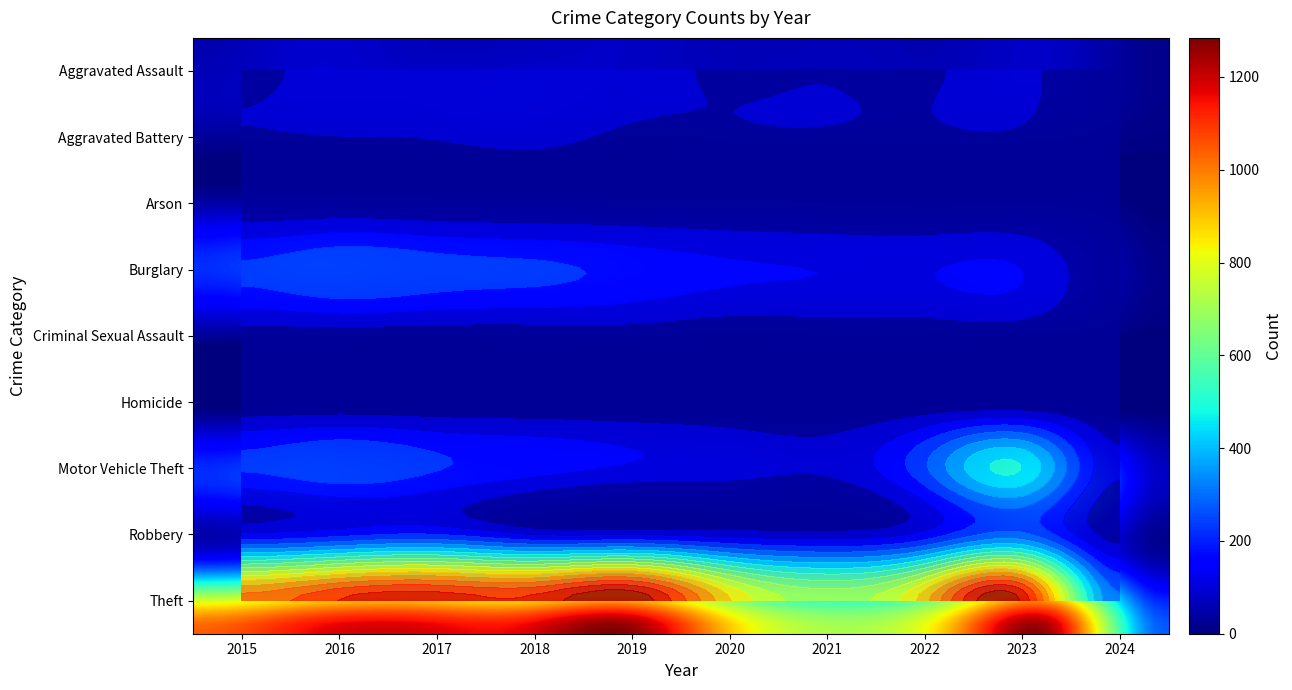

What is the difference between the maximum and second lowest values in the Robbery series?

196